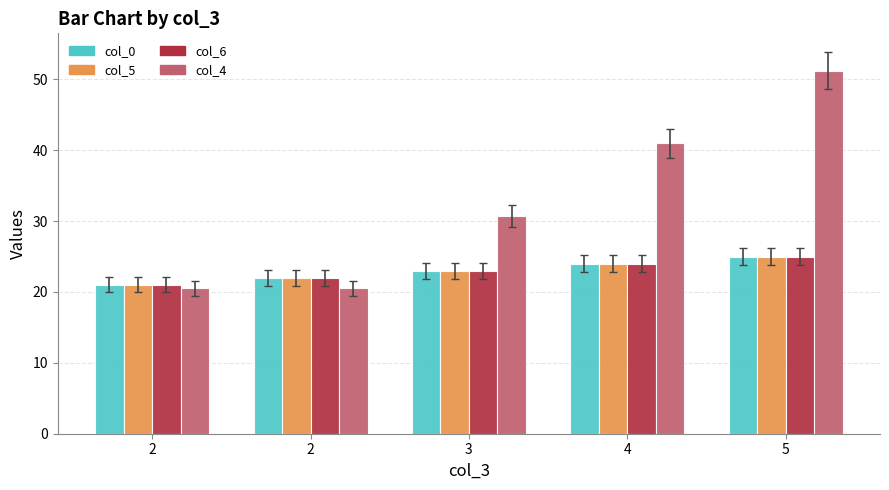

How many values in the col_4 series exceed 30?

3